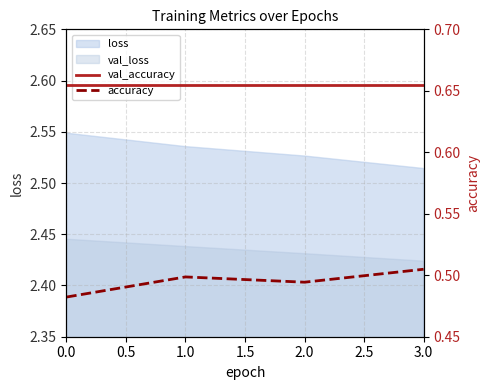

At how many categories does at least one series exceed 0?

4